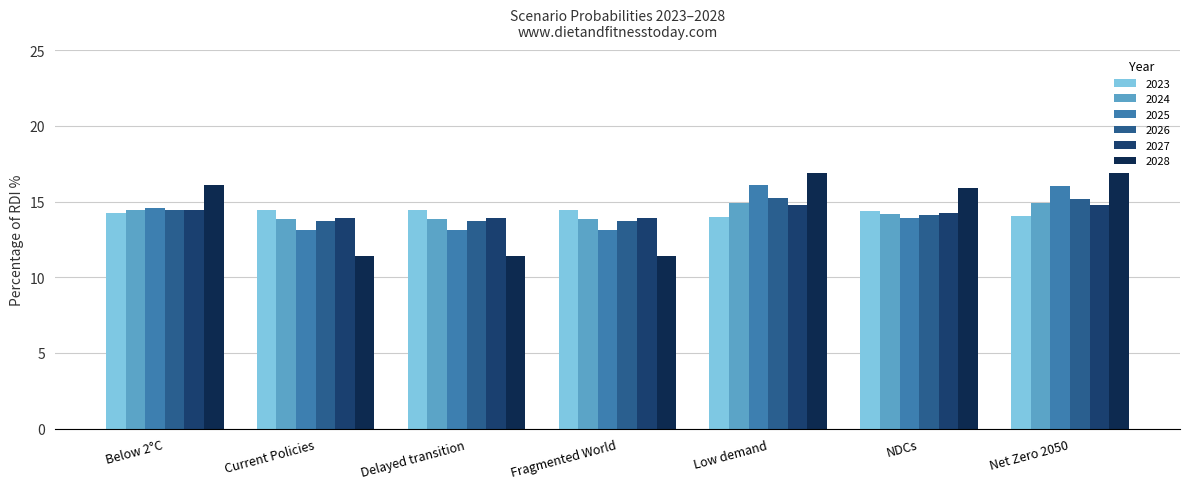

The value of 2023 at Current Policies is 14.5. True or false?

True